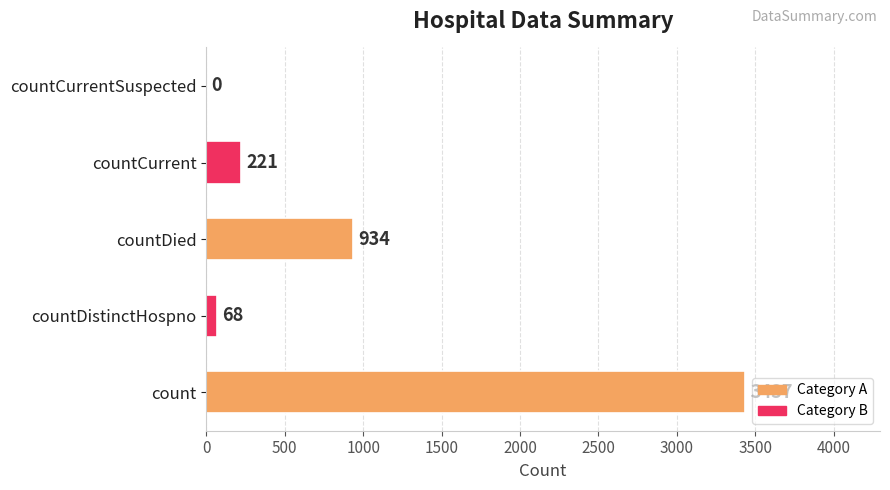

What is the sum of the values at countCurrent and countDied?

1155